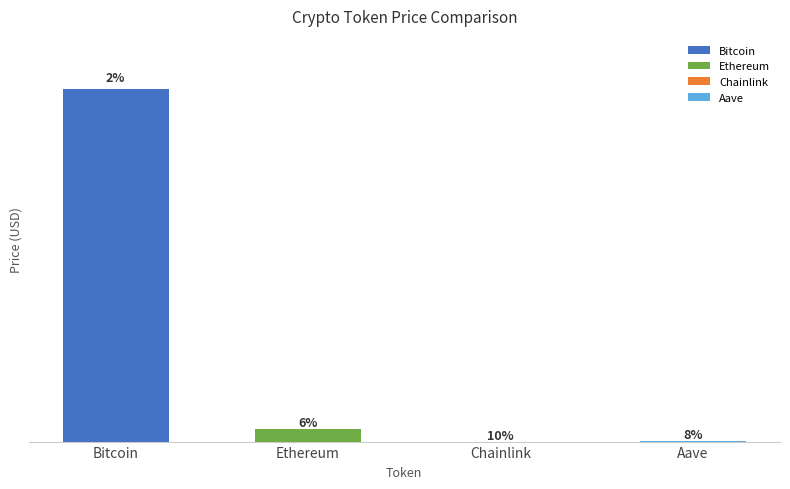

What is the highest value of the Change24hAgoPct series?

0.1